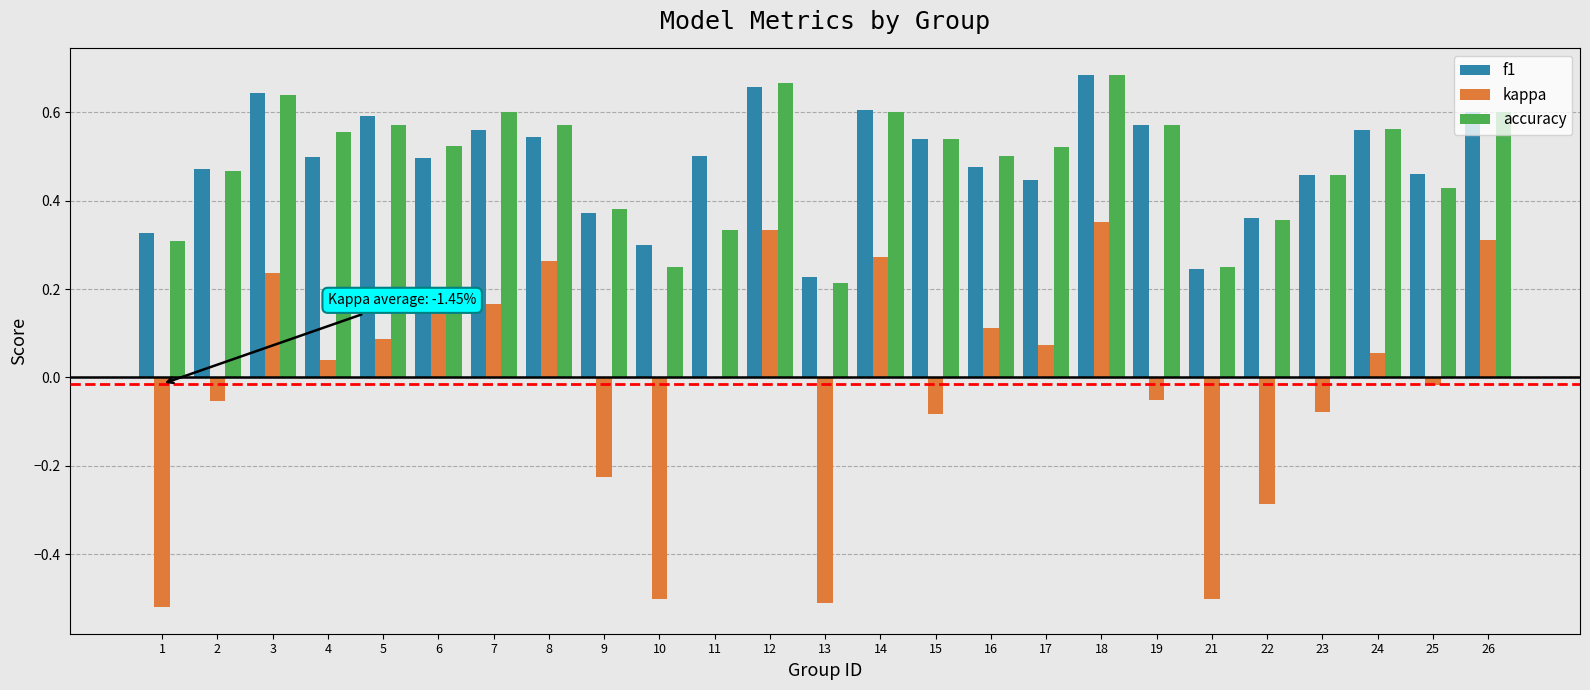

Where does the kappa series first go above 0?

3